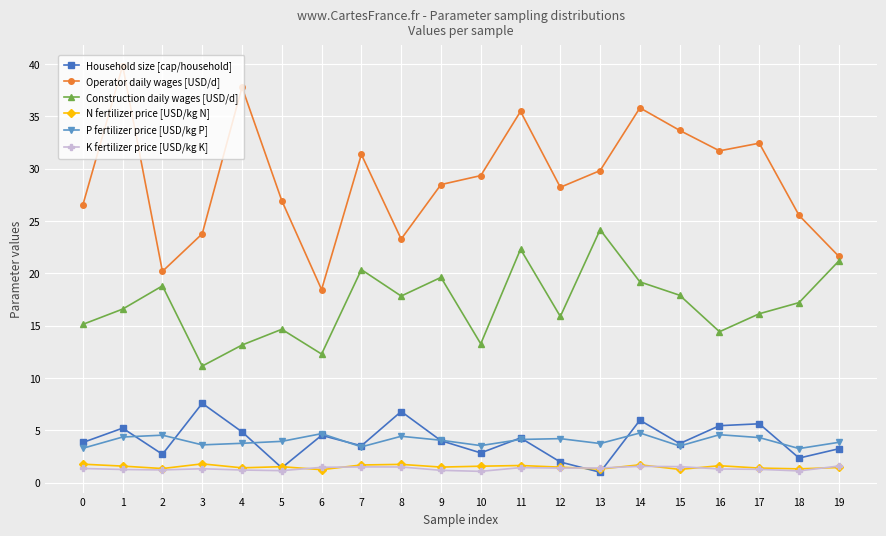

How many data points in Operator daily wages [USD/d] are less than 29?

10